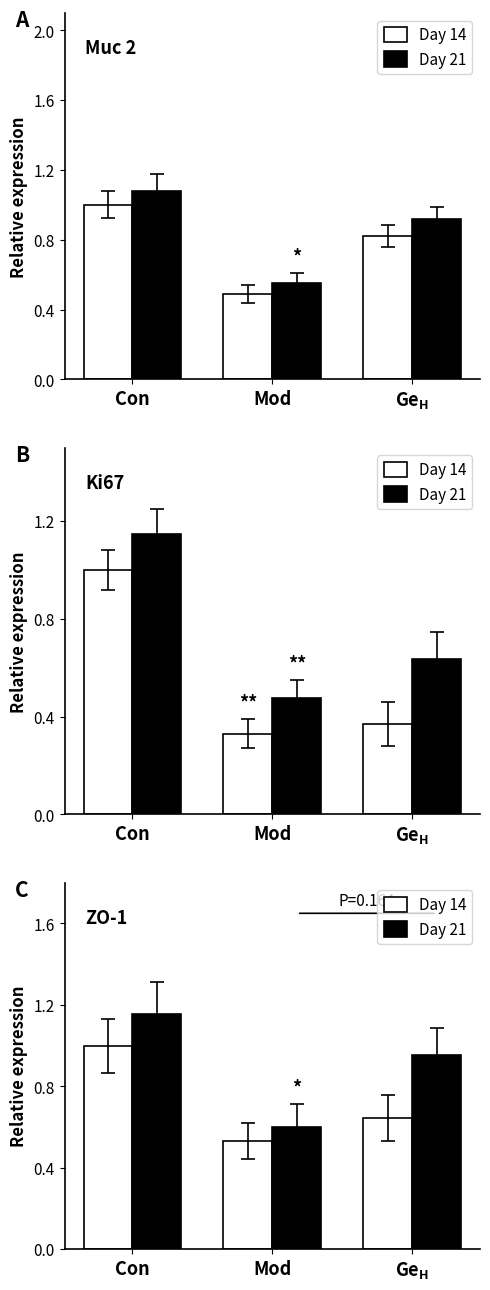

Rank the series at Ge$_\mathregular{H}$ from lowest to highest value.

Day 14, Day 21